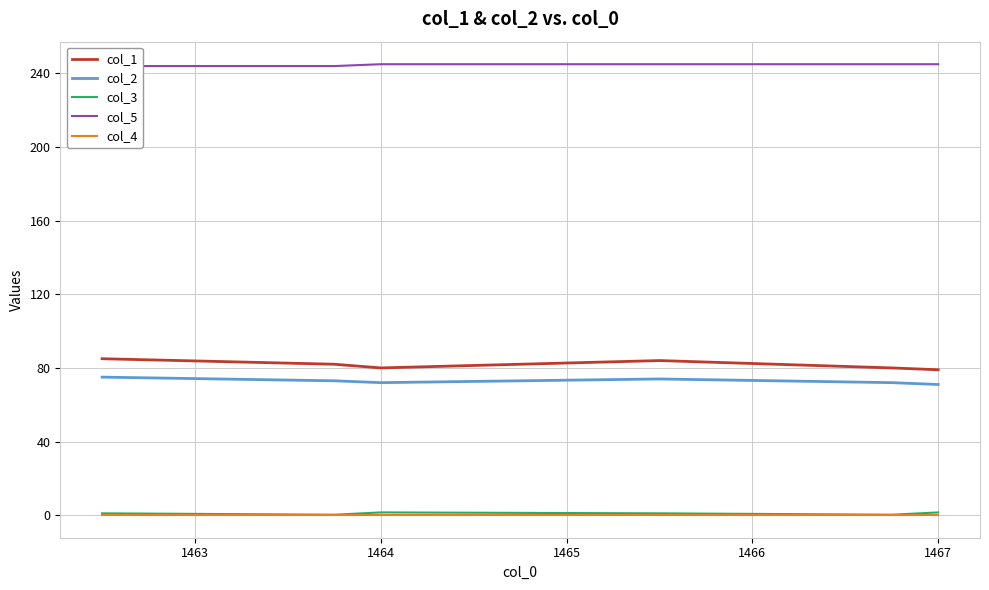

List the series in order of their peak value, lowest first.

col_4, col_3, col_2, col_1, col_5